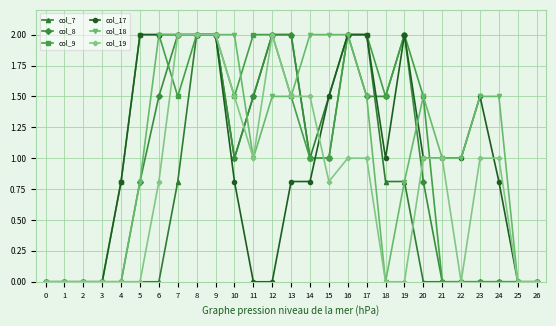

Does the chart display data point markers on the line(s)?

Yes